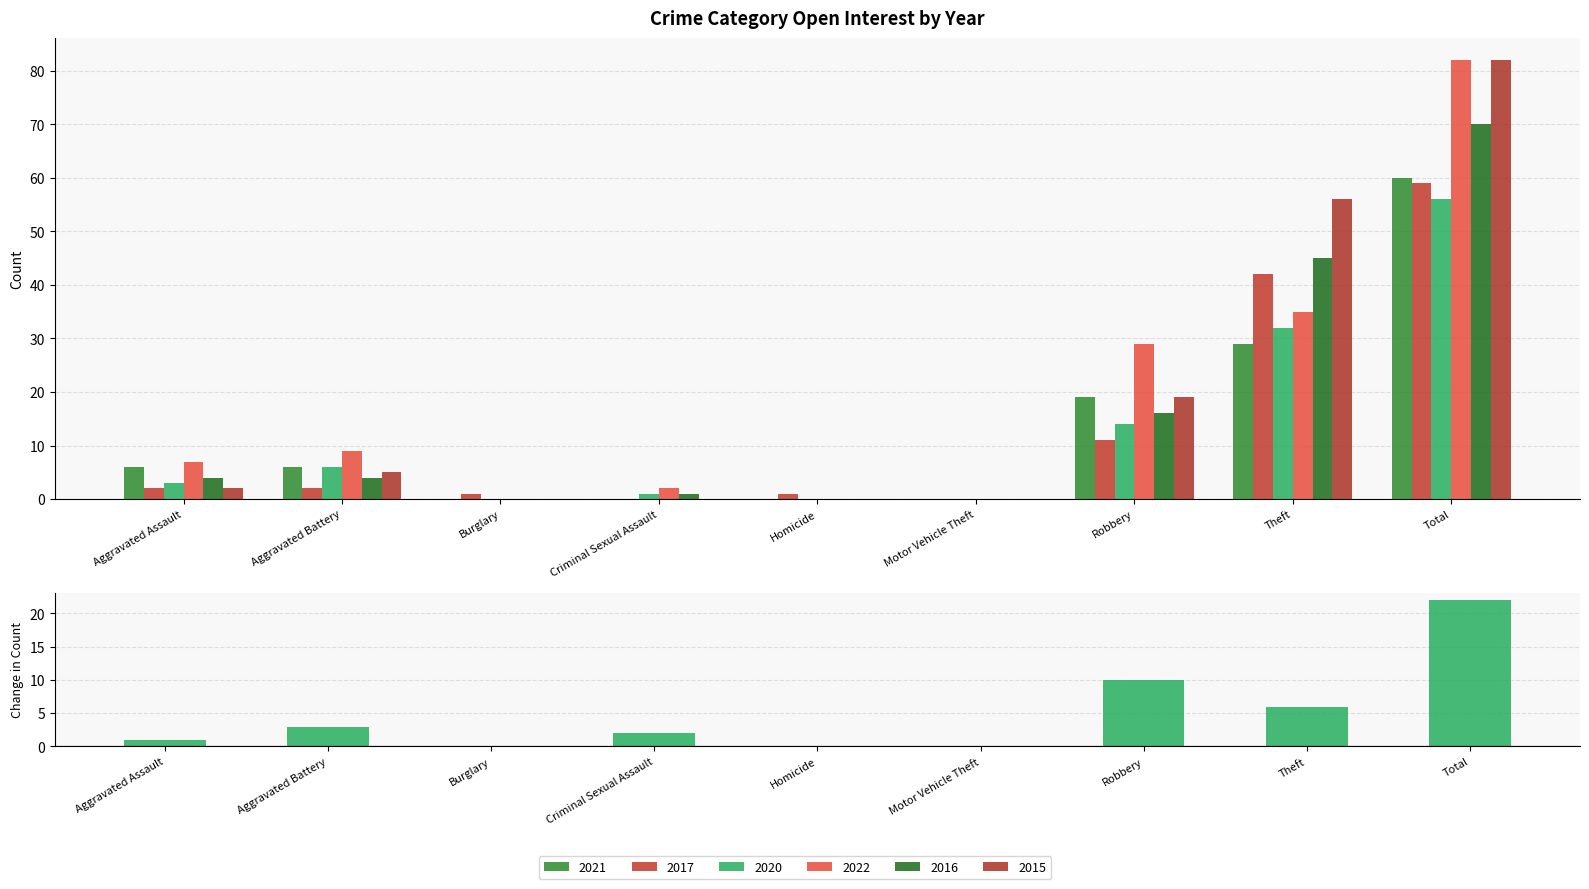

What is the difference between the maximum and minimum values in the 2022 series?

82